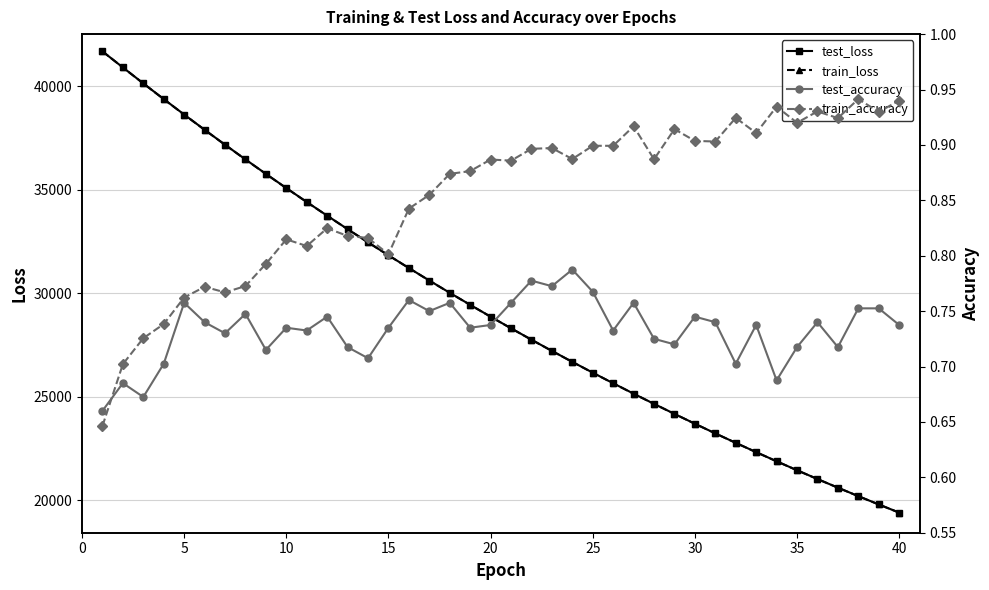

What is the value of the test_loss point at the 13th from the left?

33107.2